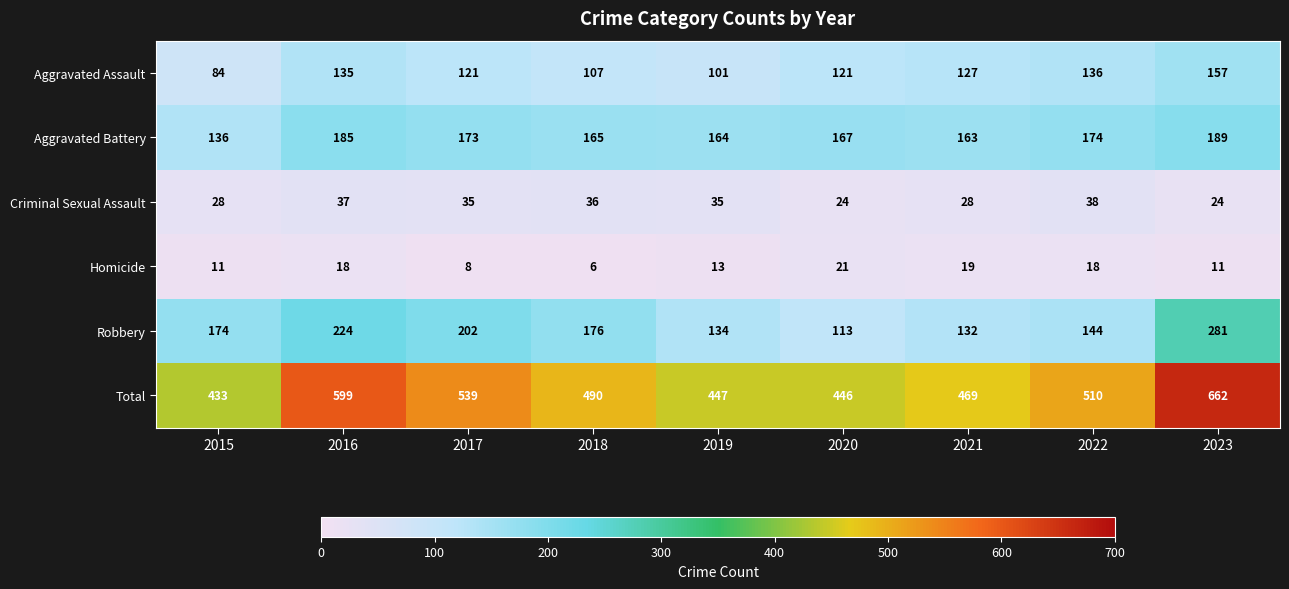

What is the total value across all series at 2022?

1020